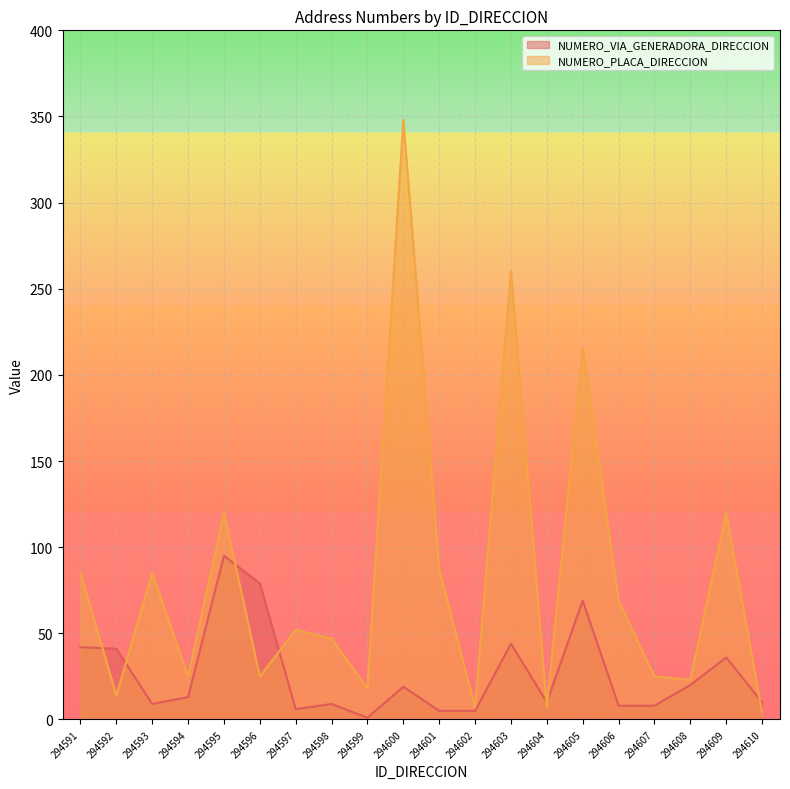

What is the sum of the NUMERO_PLACA_DIRECCION values at 294602 and 294591?

92